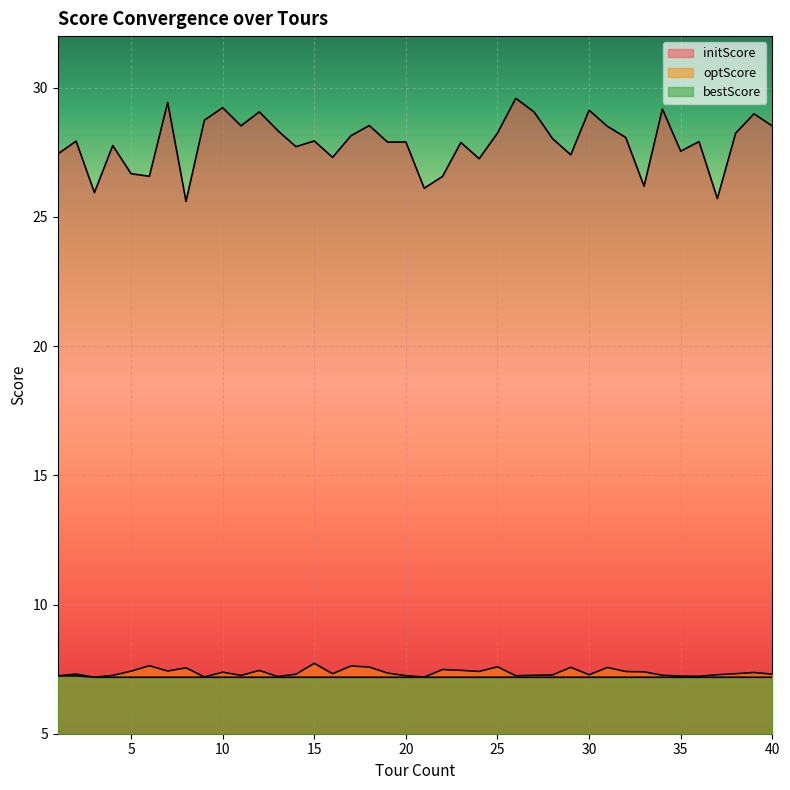

Rank the series by their maximum value, from highest to lowest.

initScore, optScore, bestScore